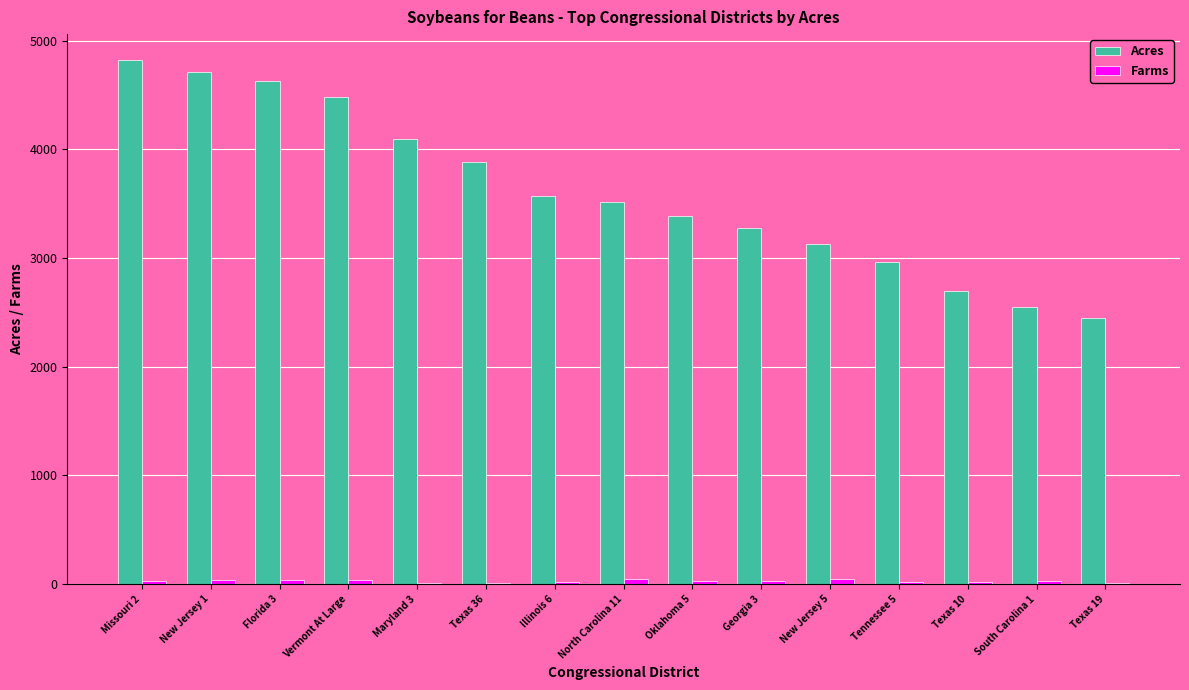

Which series has the largest total across all categories?

Acres